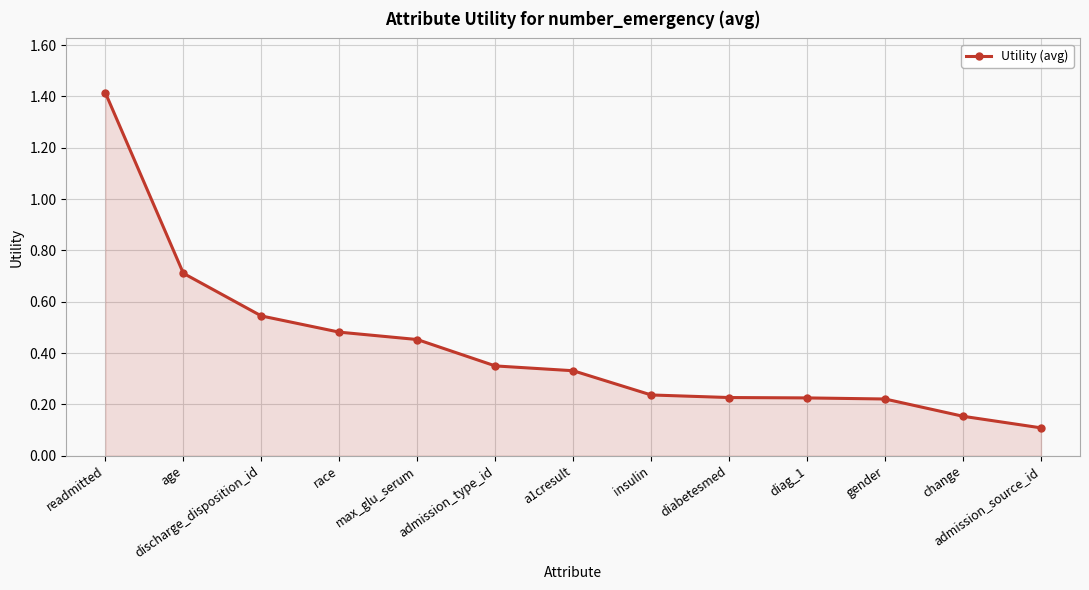

How many lines are shown in the chart?

1